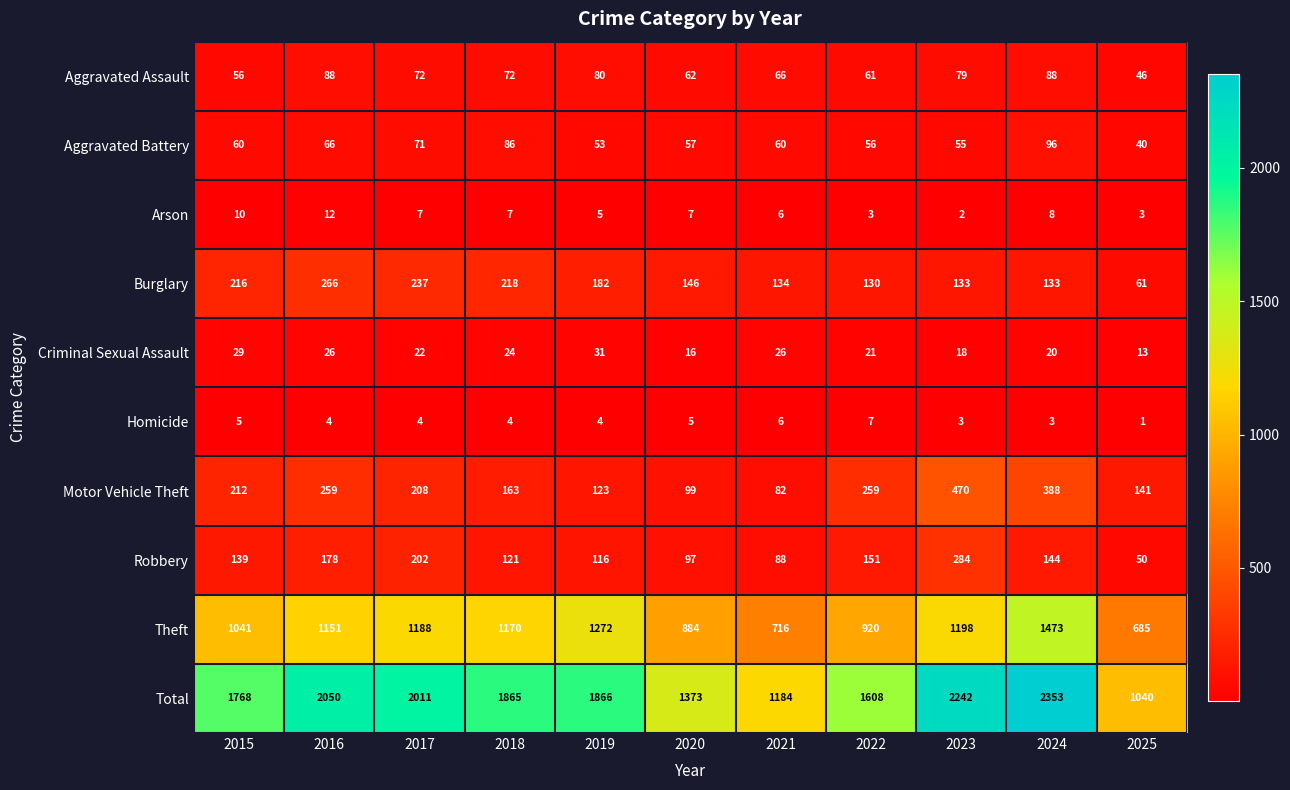

Rank the series at 2019 from highest to lowest value.

Total, Theft, Burglary, Motor Vehicle Theft, Robbery, Aggravated Assault, Aggravated Battery, Criminal Sexual Assault, Arson, Homicide